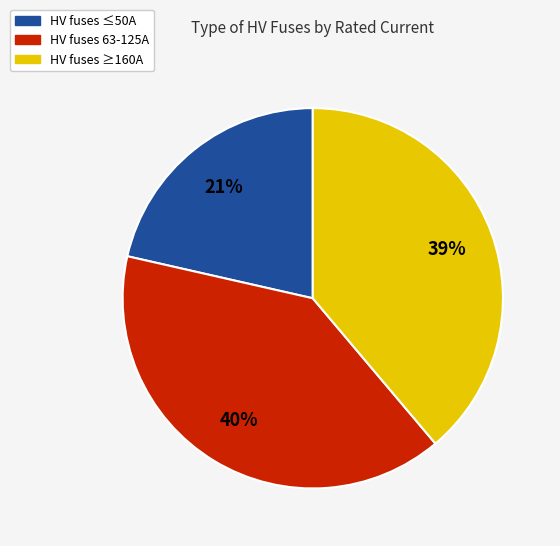

Does any single category account for the majority?

No